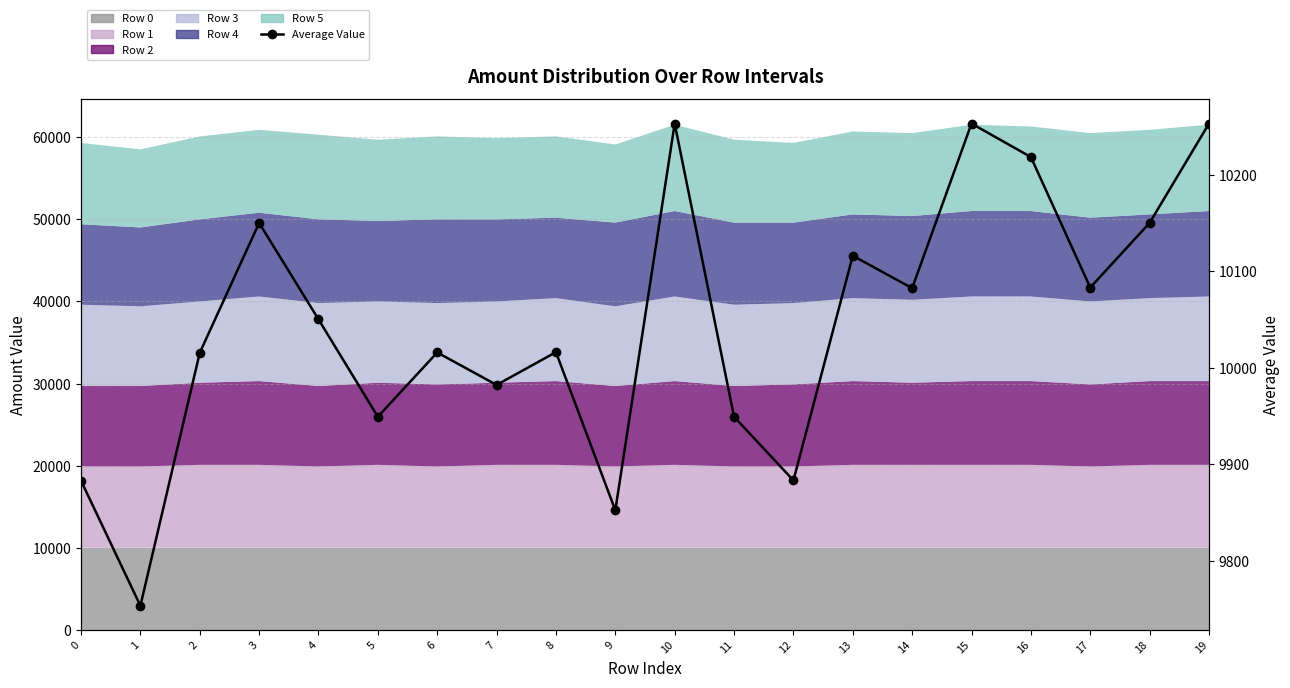

What is the ratio of the value at 6 to the value at 16?

1.0